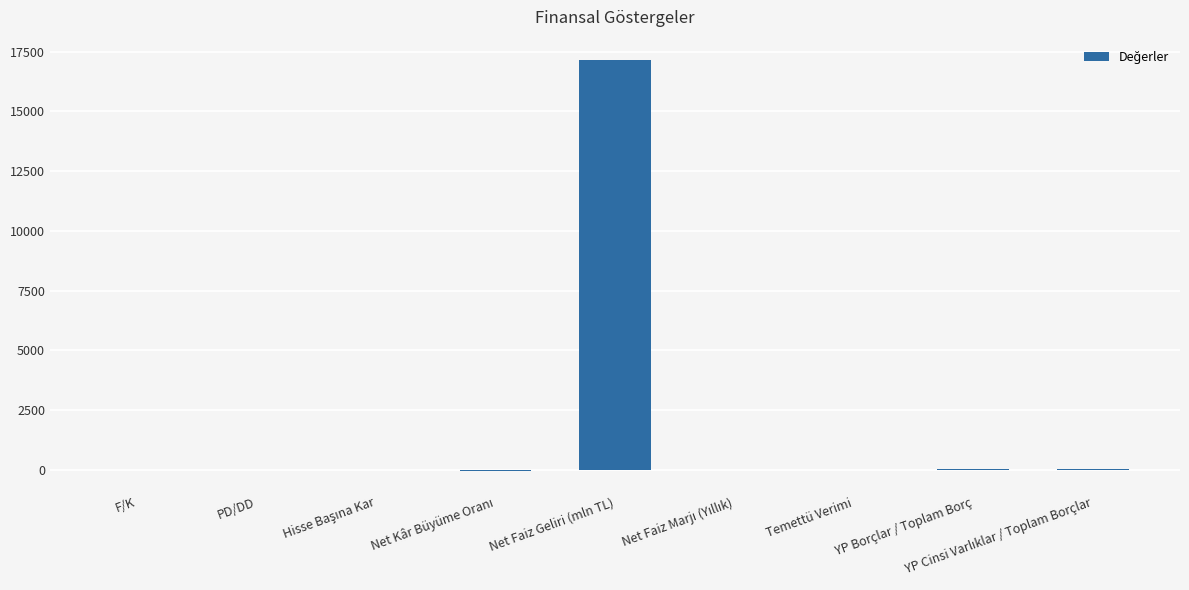

Is it true that the value at F/K is 5.1?

True